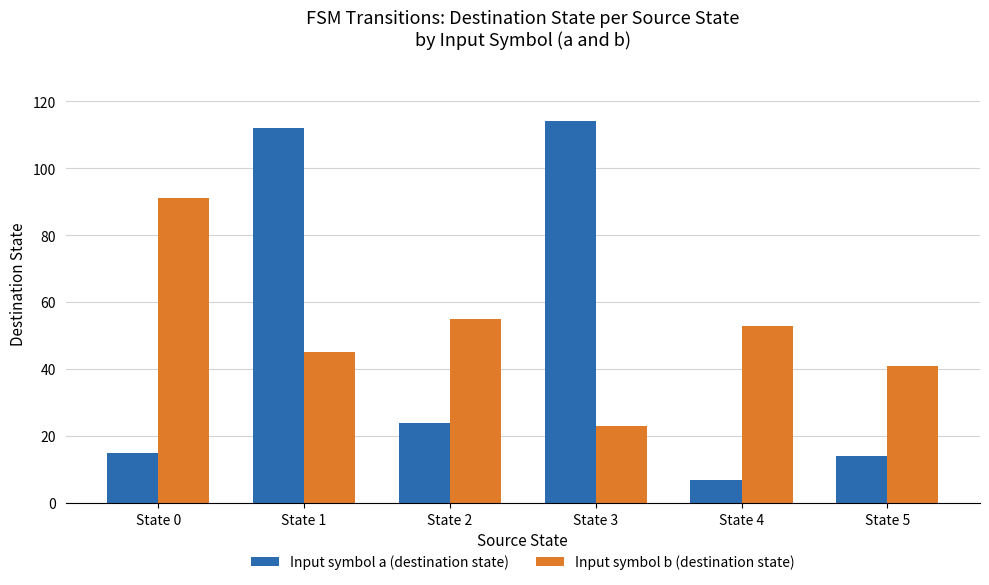

What is the value of the Input symbol a (destination state) bar at the 1st from the left?

15